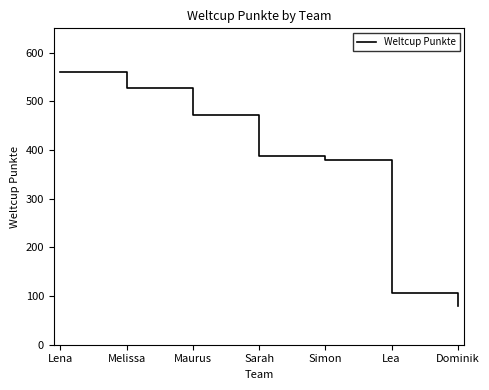

What is the minimum value shown in the chart?

80